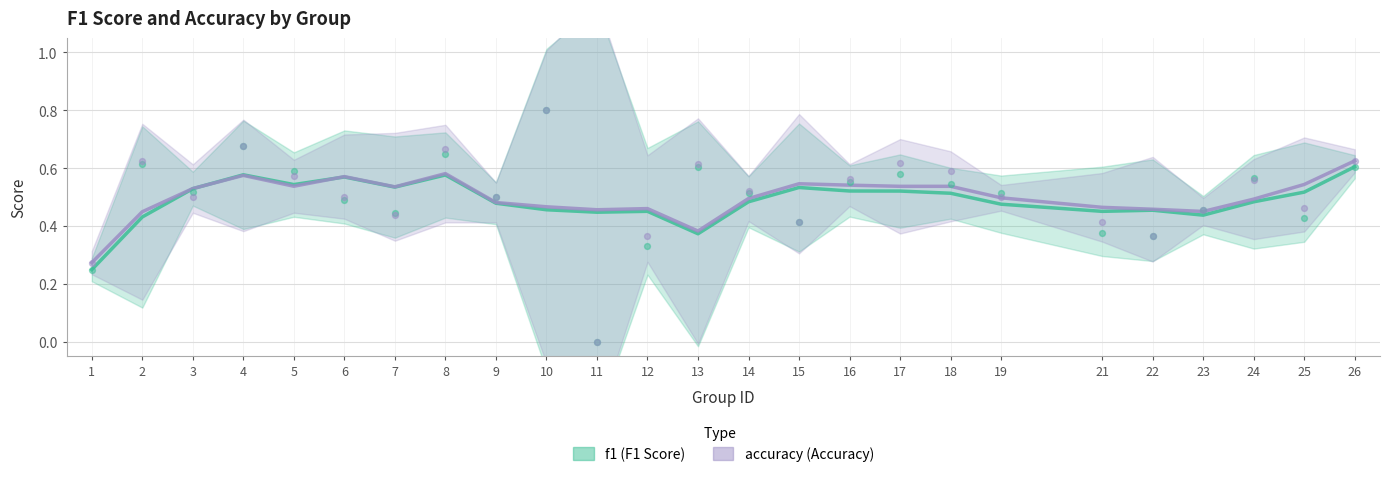

What is the total value across all series at 13?

0.8